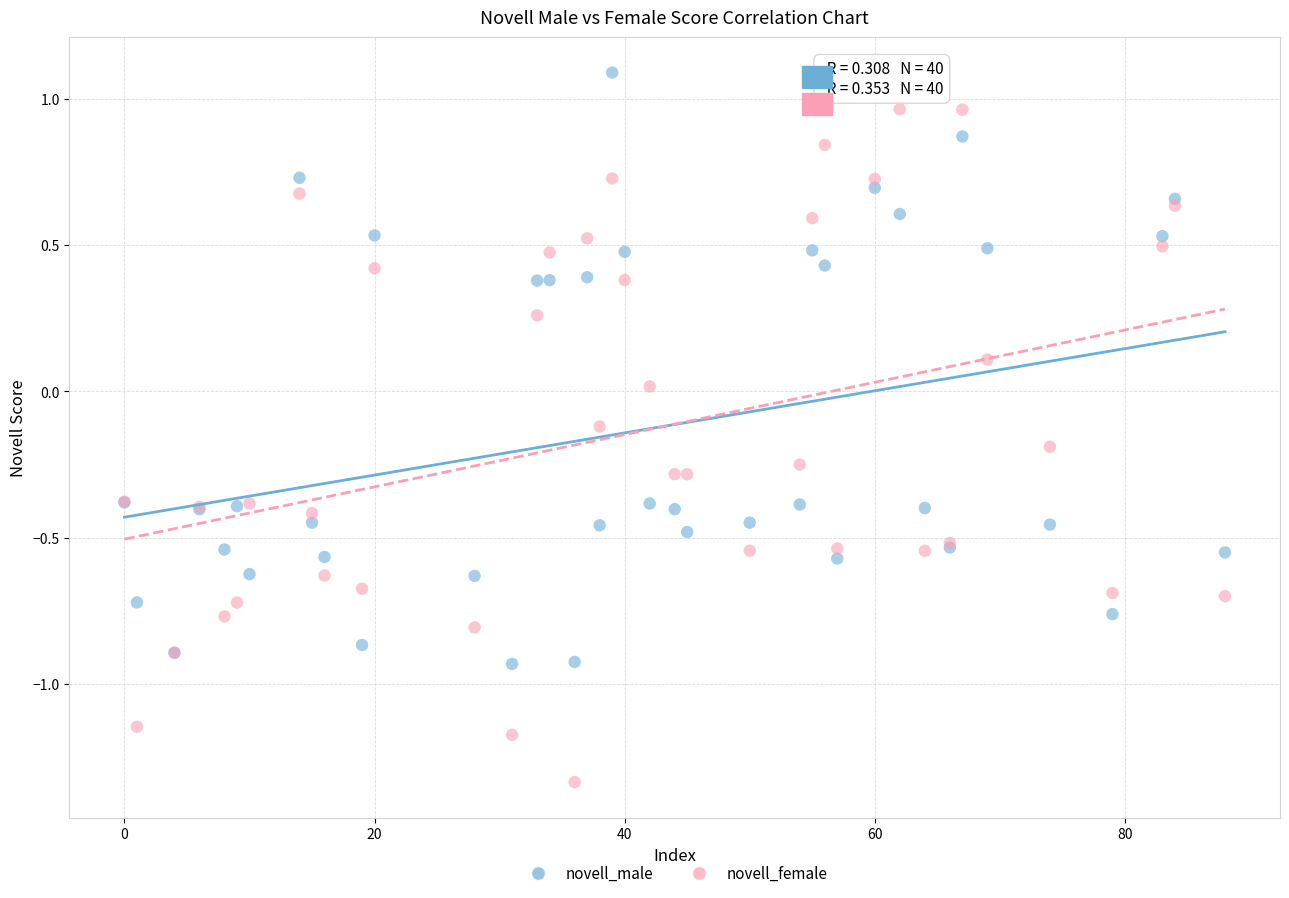

Which series has the largest Y range (max minus min)?

novell_female